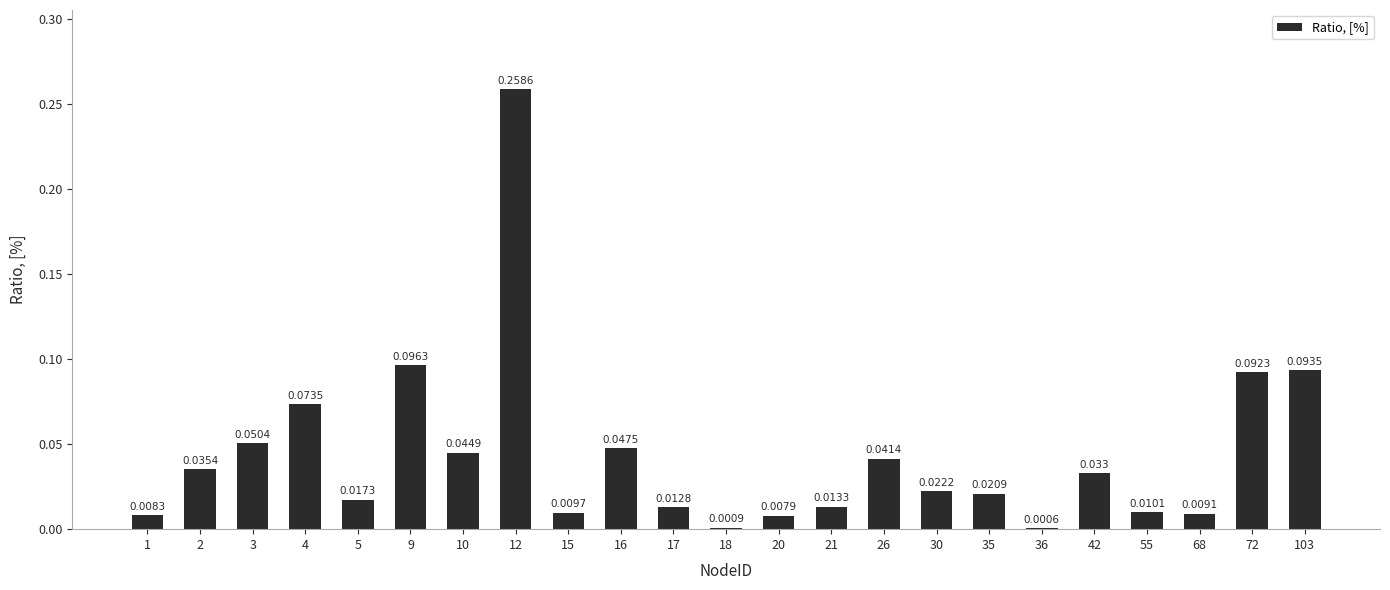

True or false: the data shows 0.0 at 5.

False